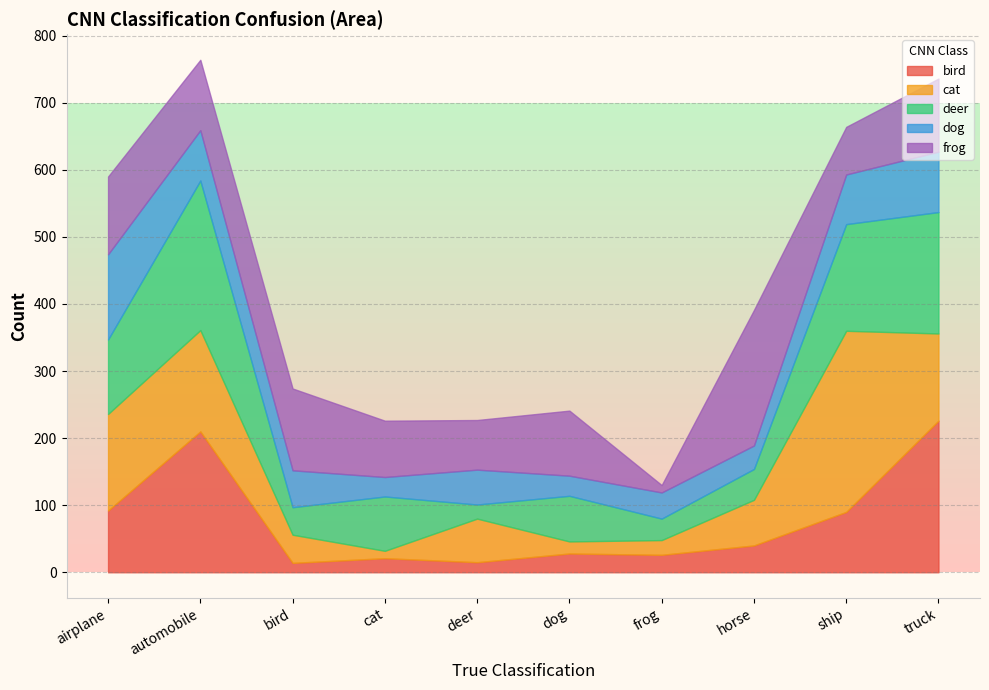

What are all the series names shown in the legend?

bird, cat, deer, dog, frog